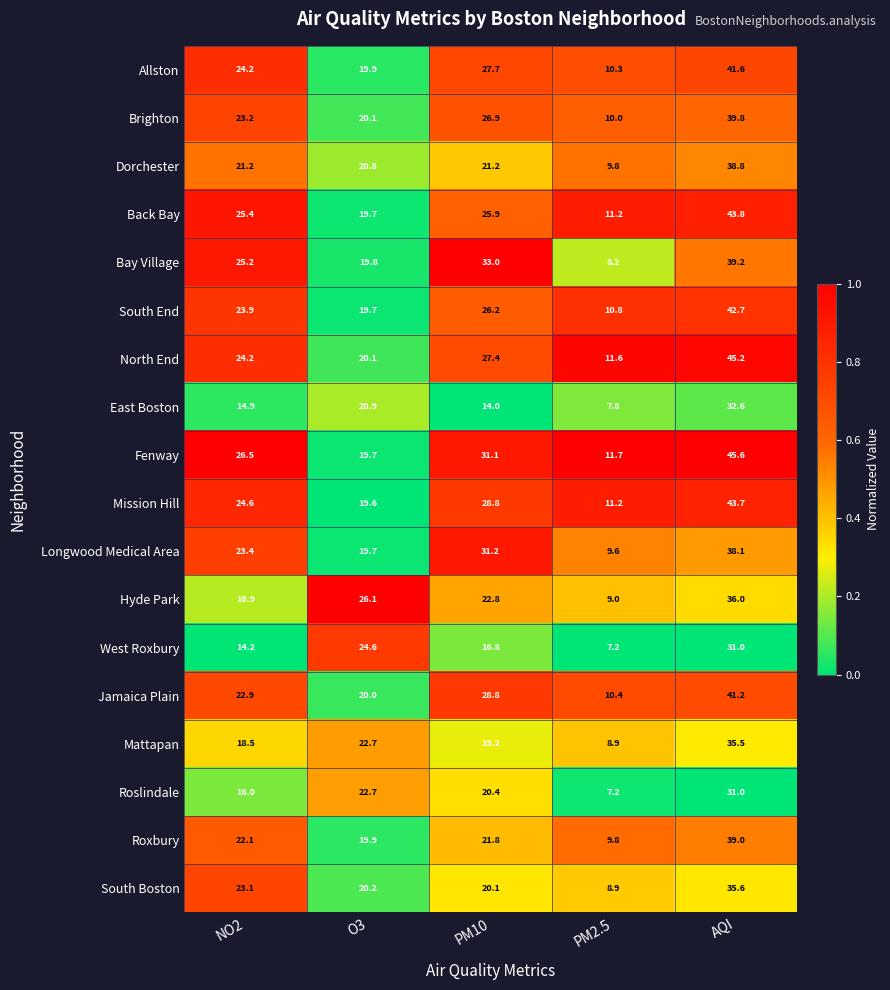

The value of West Roxbury at NO2 is 4.9. True or false?

False